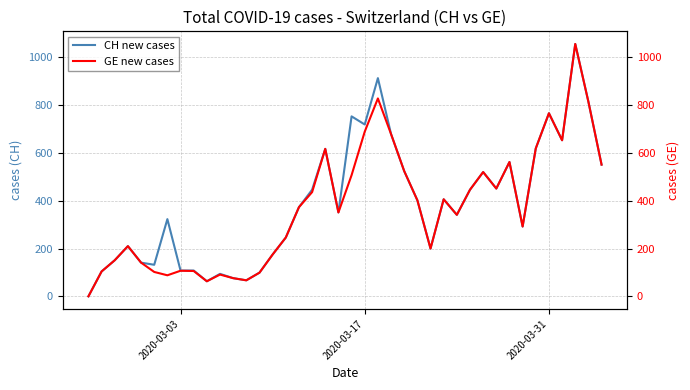

What is the maximum value for CH new cases?

1056